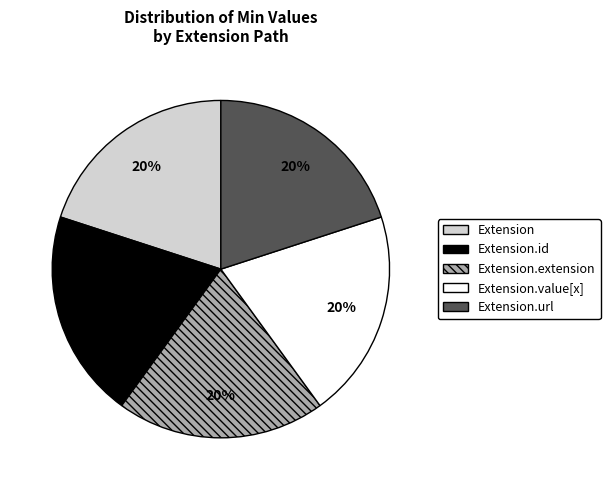

Does Extension account for over 50% of the chart?

No